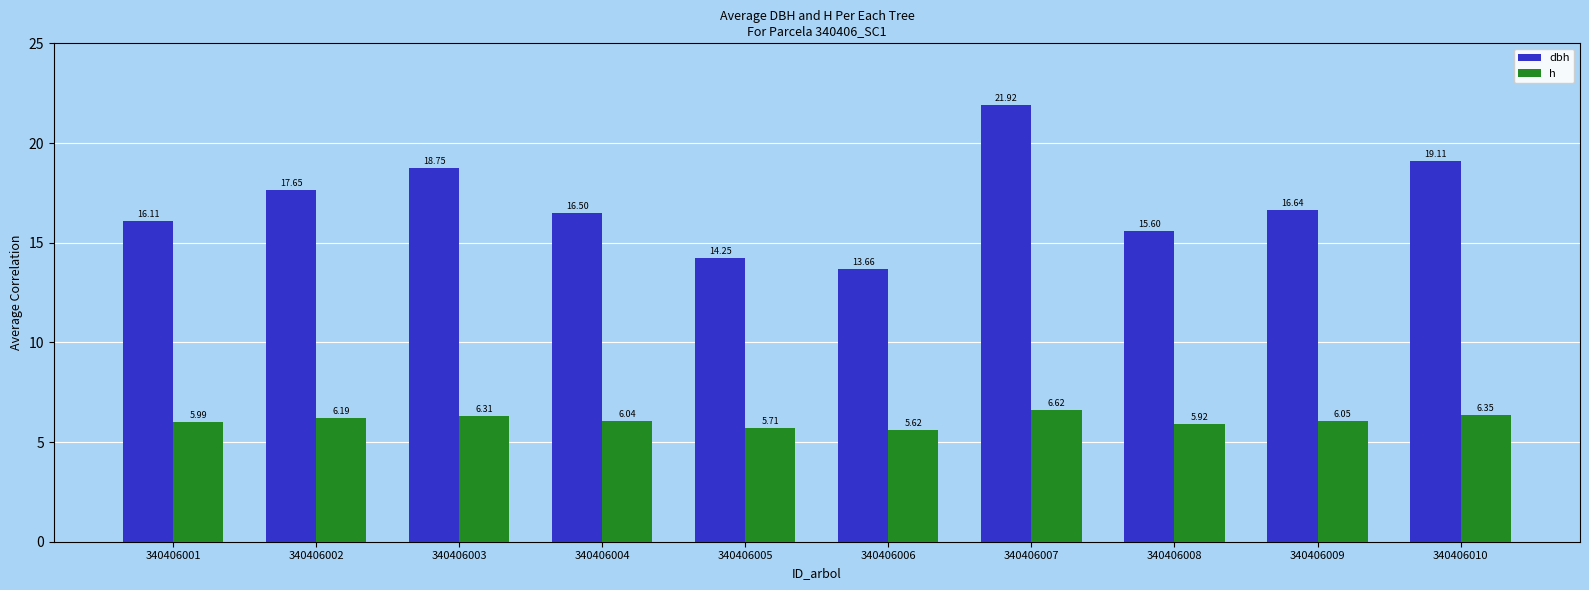

What is the value of the dbh bar at the 10th from the left?

19.1